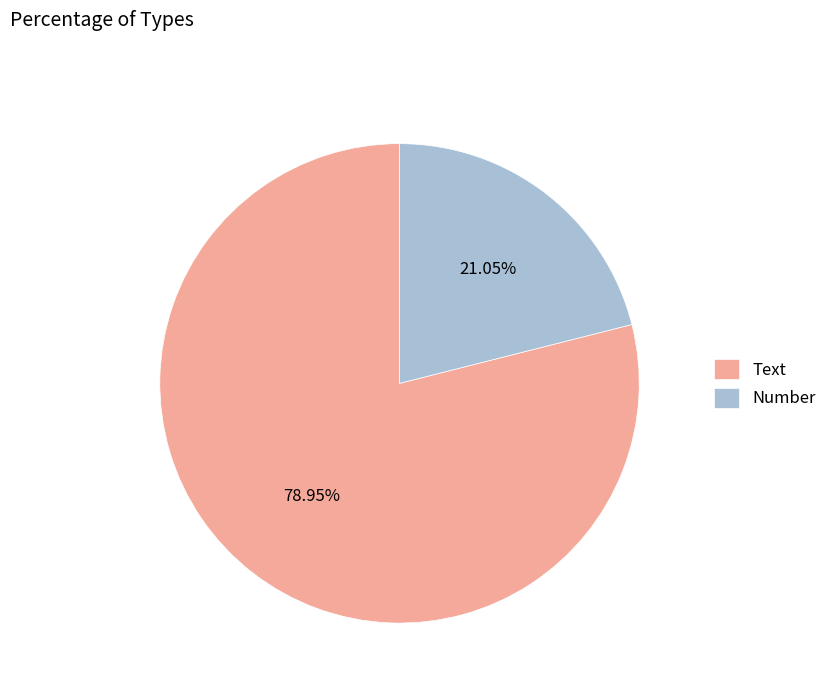

To the nearest percent, what is the combined percentage of Text and Number?

100%